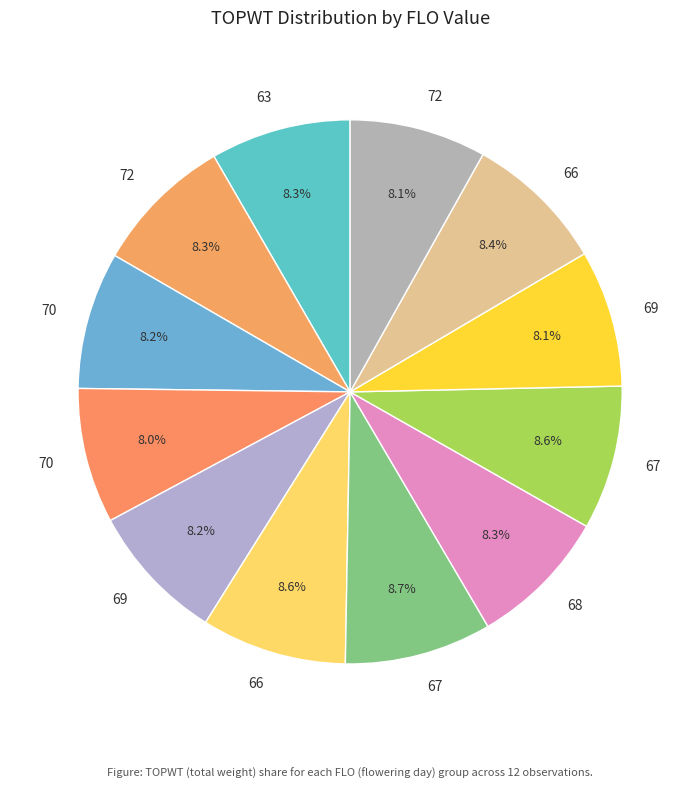

How many slices are in this pie chart?

12